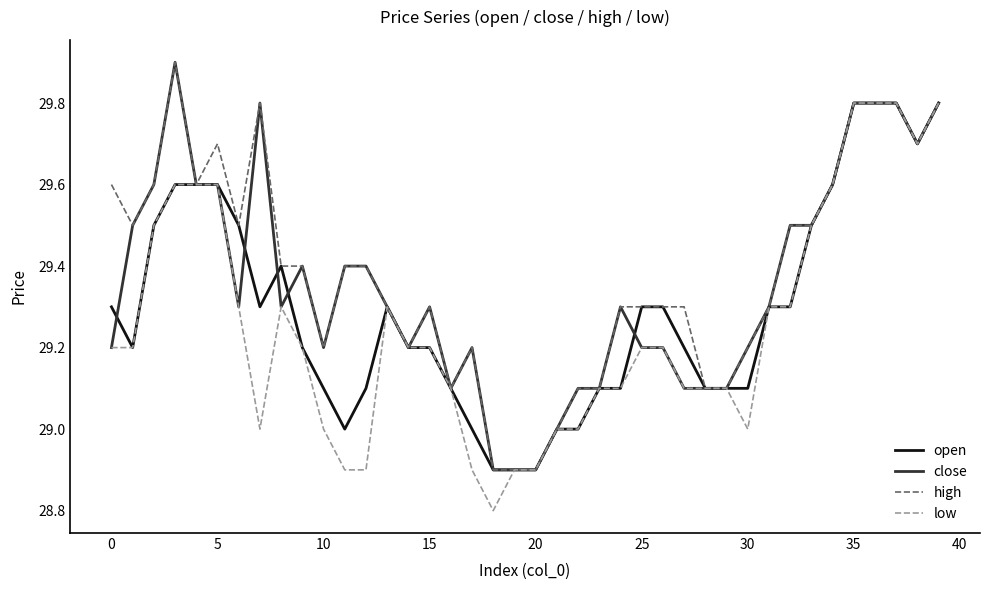

What is the lowest value of the low series?

28.8